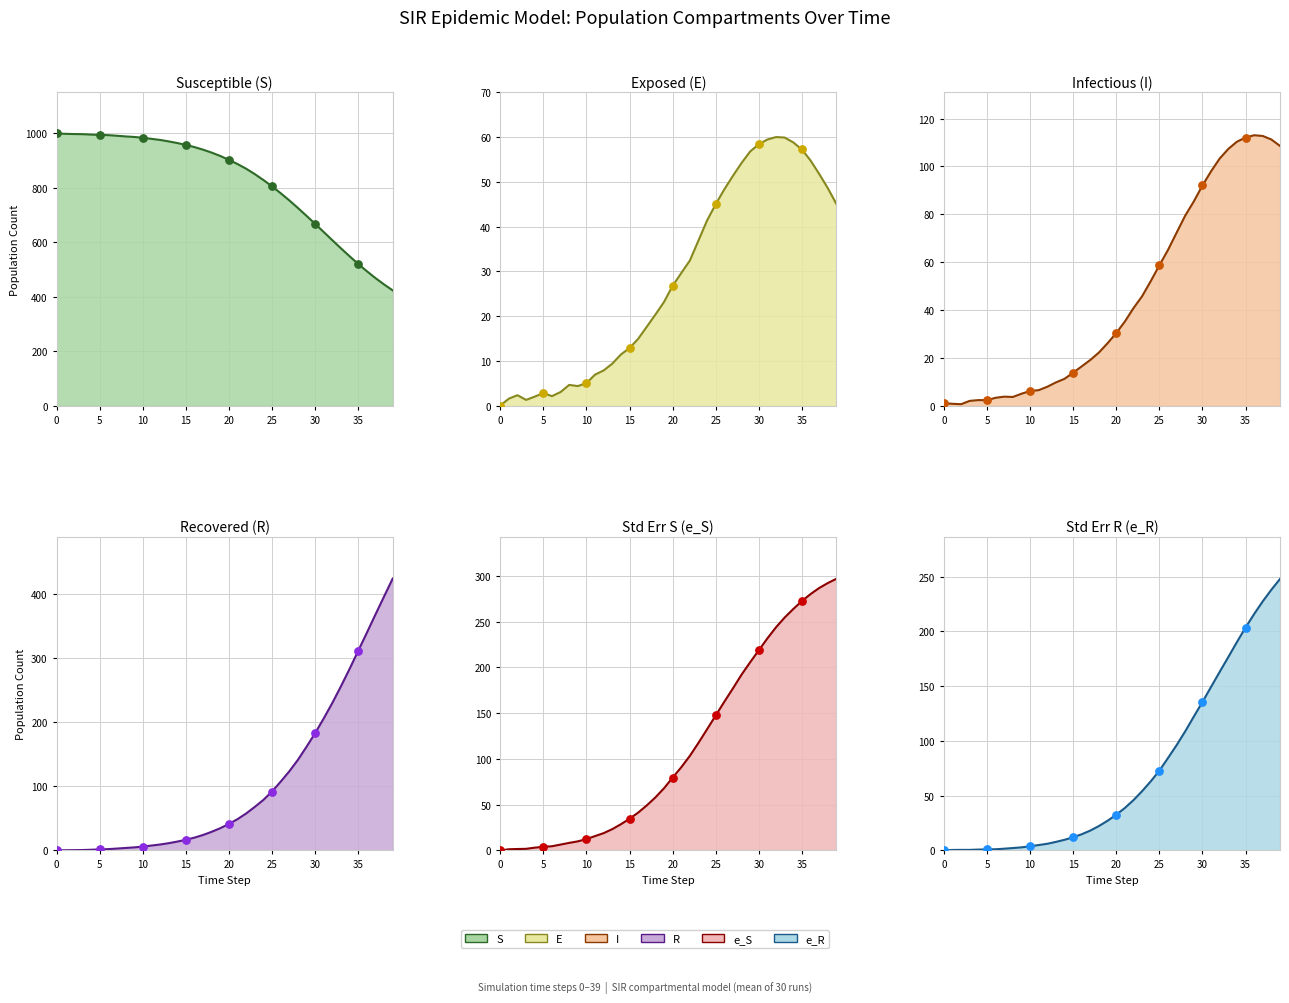

Which series reaches the minimum Y coordinate?

e_S